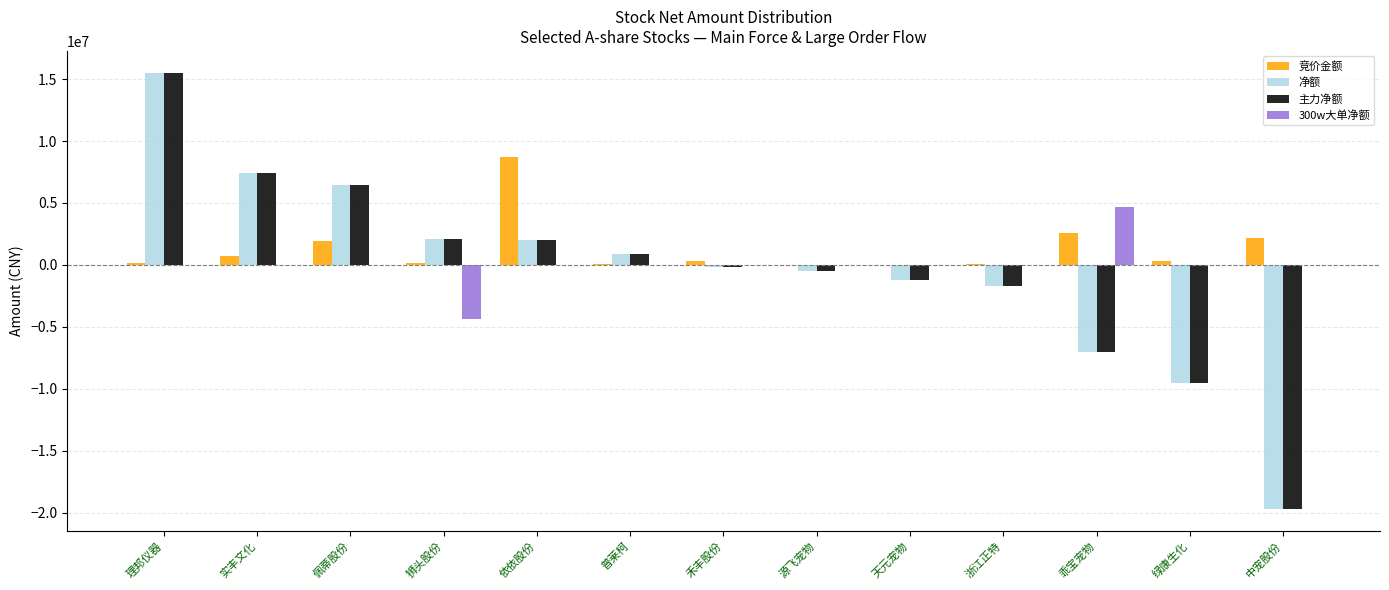

What is the sum of all 主力净额 values?

-5570250